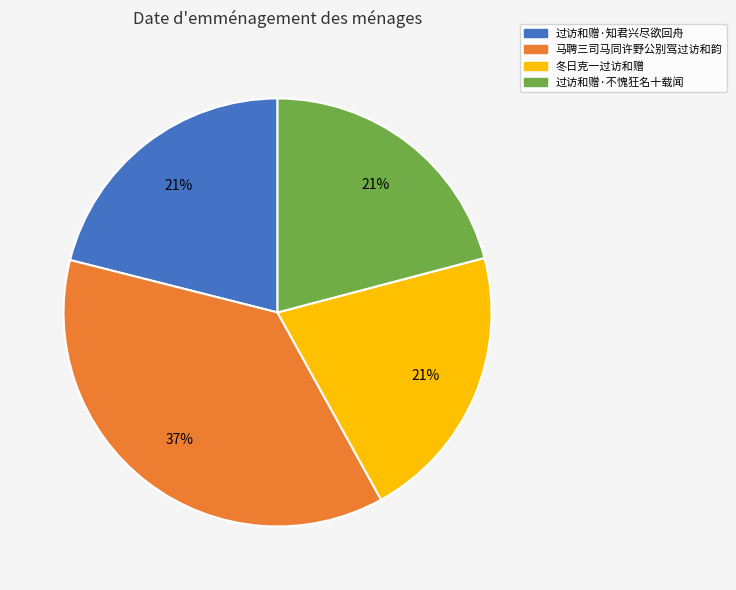

Does 过访和赠·知君兴尽欲回舟 account for over 50% of the chart?

No